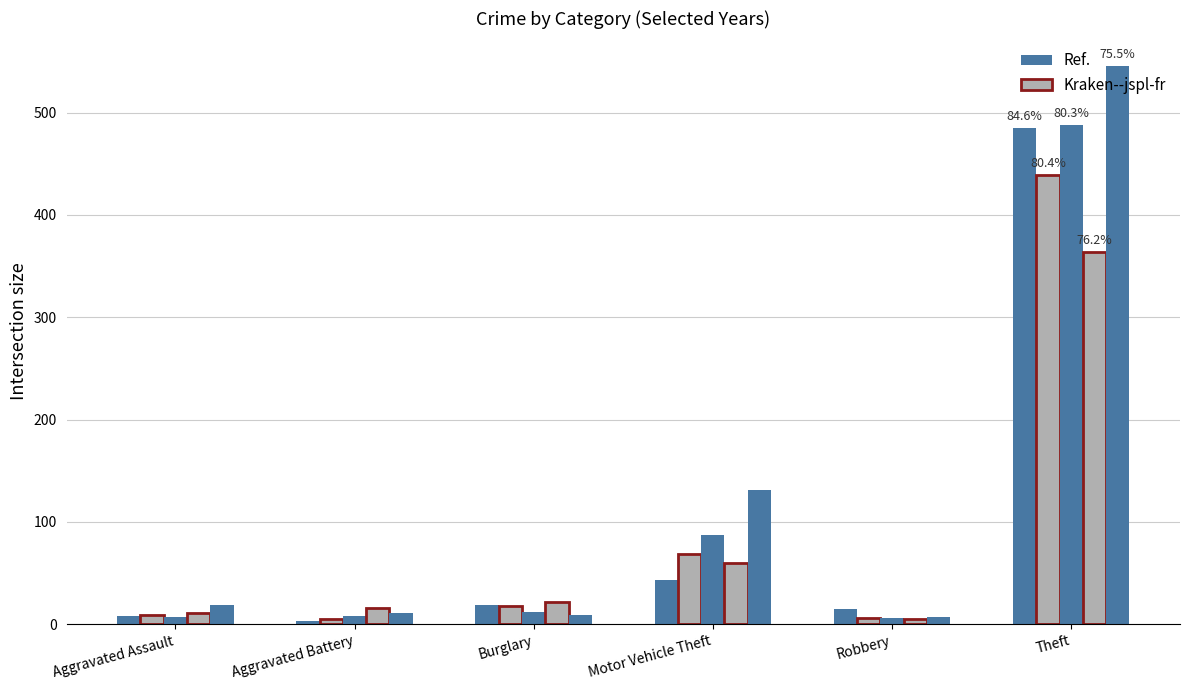

How many bars are there in each group?

5